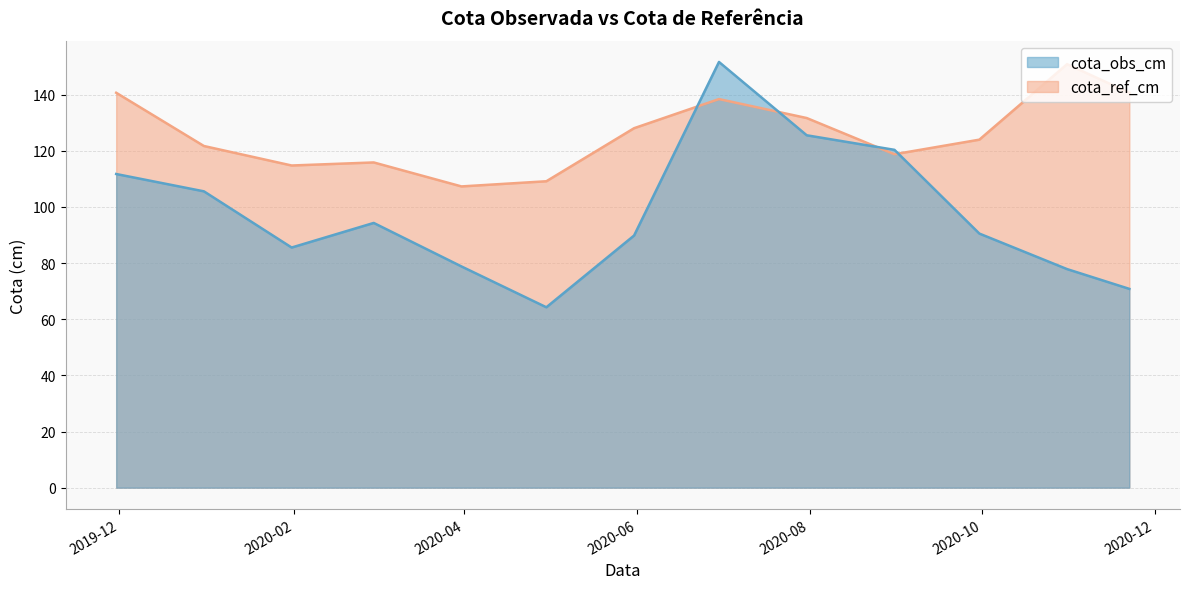

How many data points in cota_obs_cm are above 90?

7